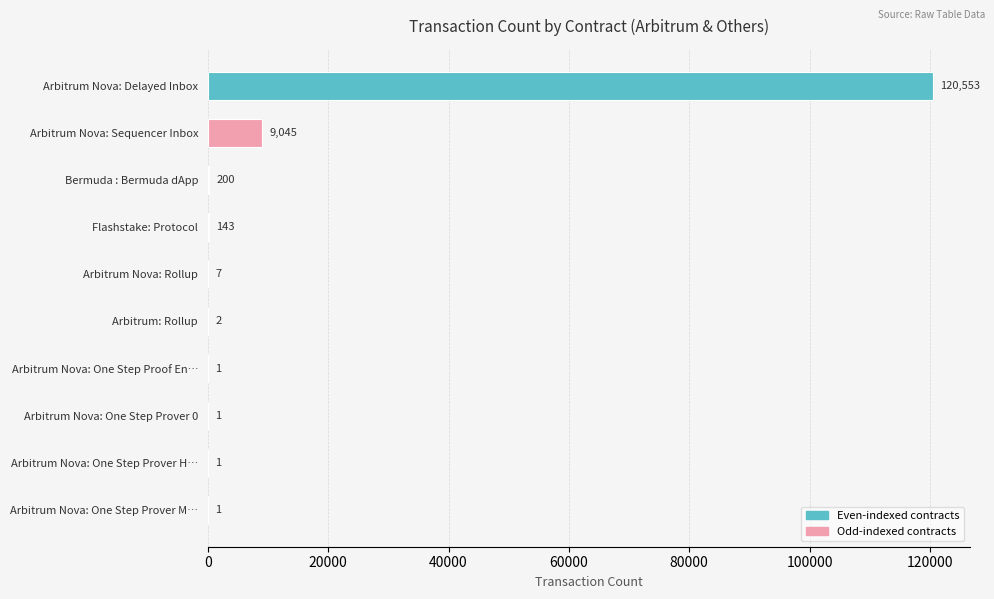

What is the sum of all values?

129954